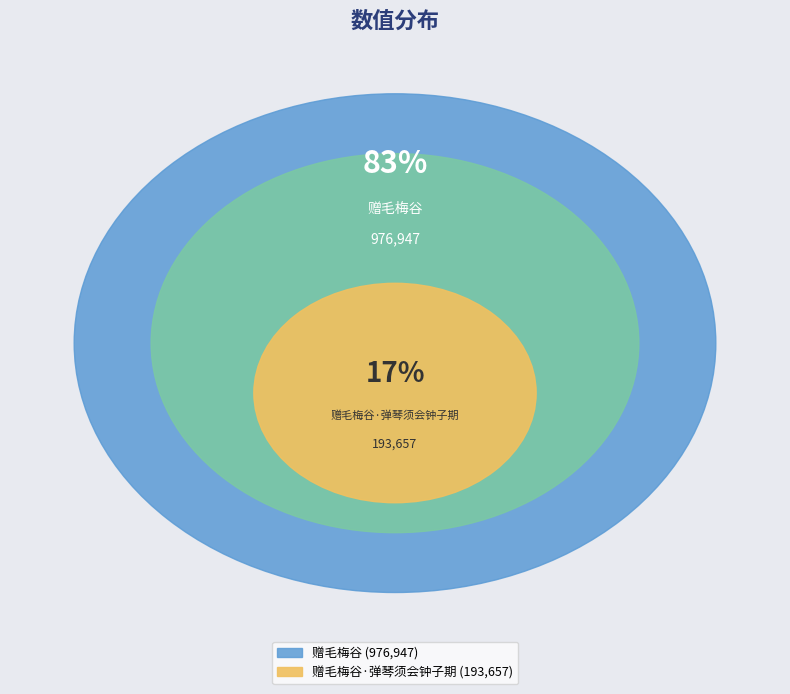

Is 赠毛梅谷·弹琴须会钟子期 the majority of the pie?

No